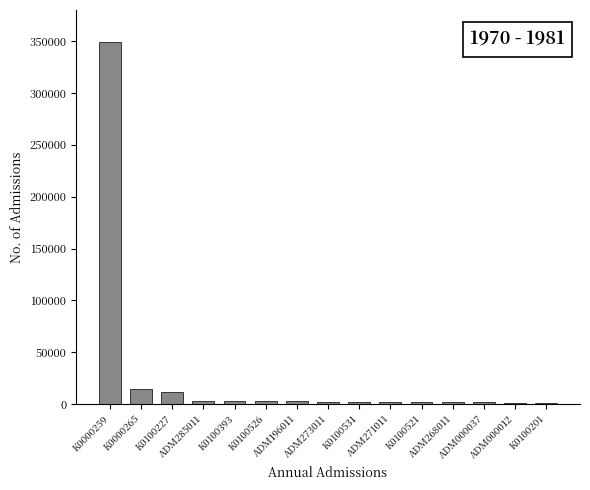

What is the average value?

26877